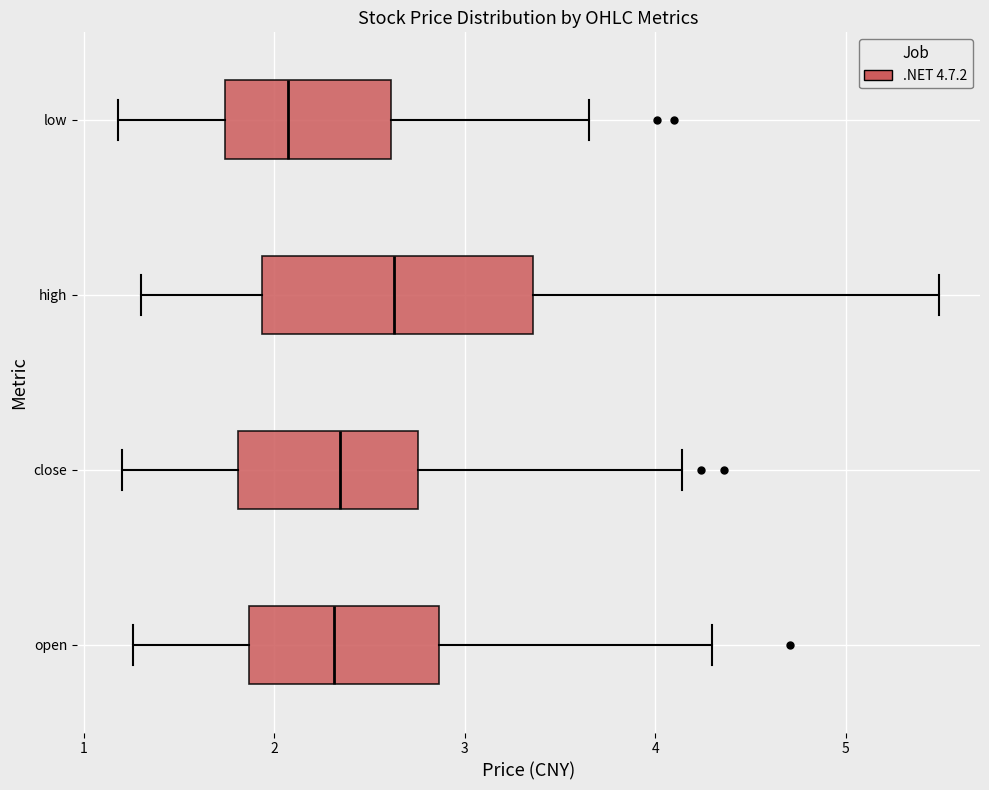

Reading bottom to top, read every box against the x-axis: the position of its median line, the range the box covers, and the ends of its whiskers. The values are not printed on the chart, so give them approximately, as read against the axis.

open: median 2.3, box 1.9 to 2.9, whiskers 1.3 to 4.3
close: median 2.3, box 1.8 to 2.8, whiskers 1.2 to 4.1
high: median 2.6, box 1.9 to 3.4, whiskers 1.3 to 5.5
low: median 2.1, box 1.7 to 2.6, whiskers 1.2 to 3.7